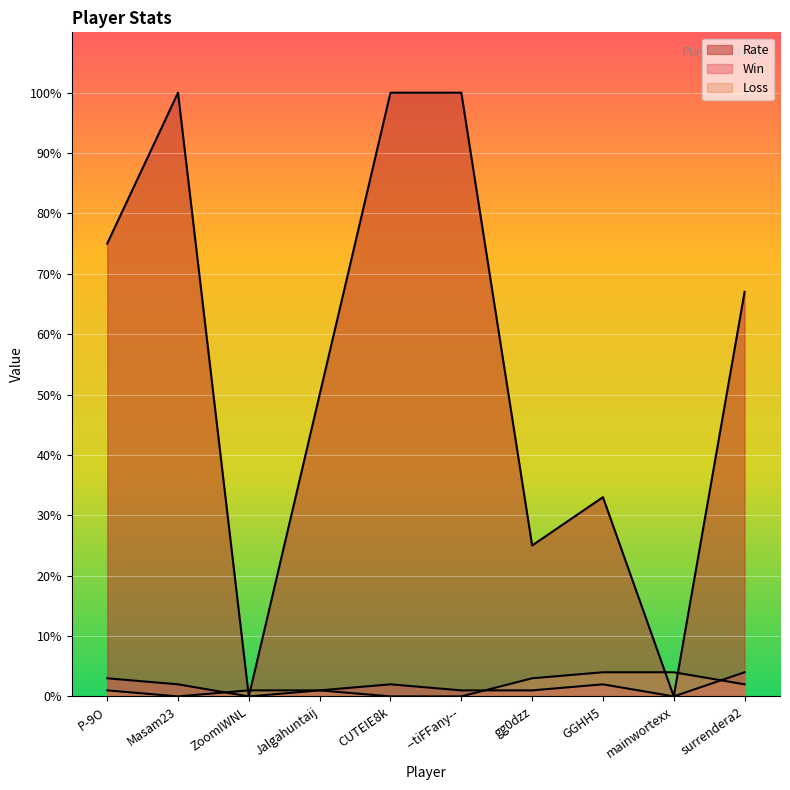

What is the label of the 9th point from the left?

mainwortexx